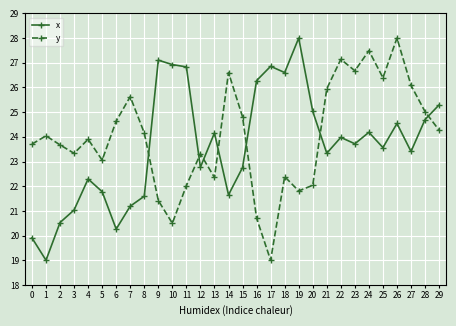

After their last crossing, which series has the higher values: x or y?

x